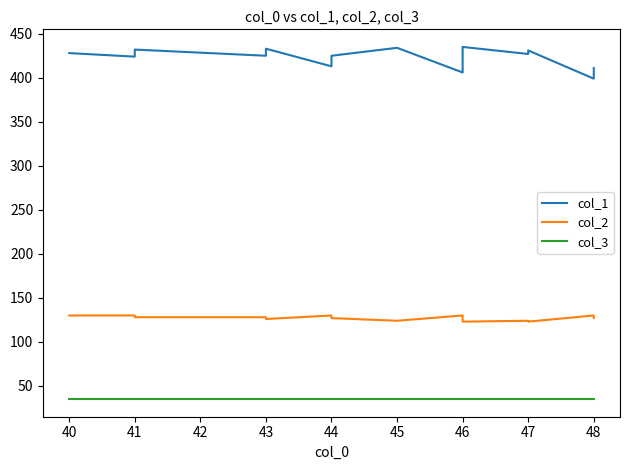

List the series in order of their overall mean, highest first.

col_1, col_2, col_3